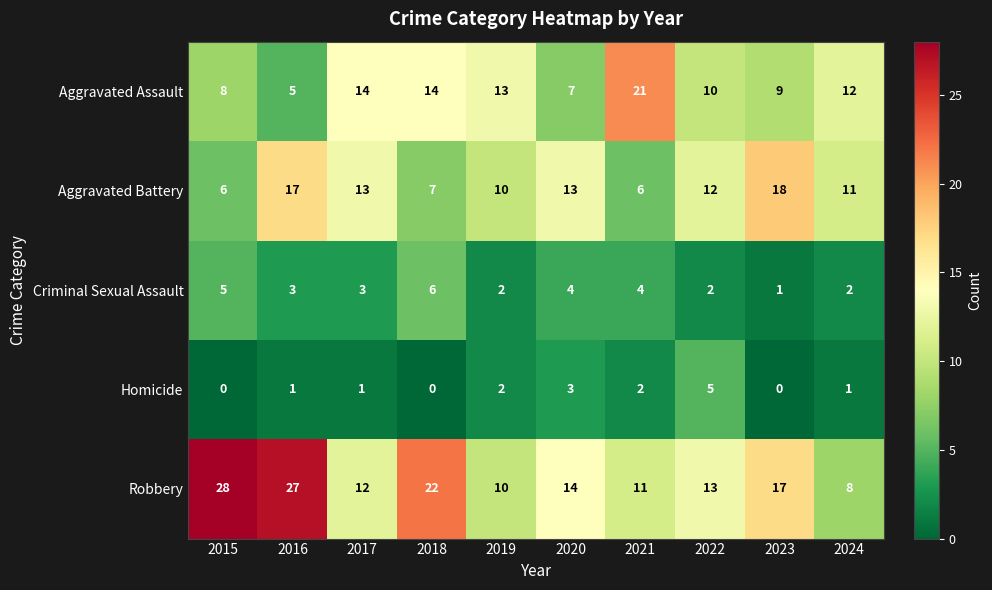

Which series has the largest total across all categories?

Robbery